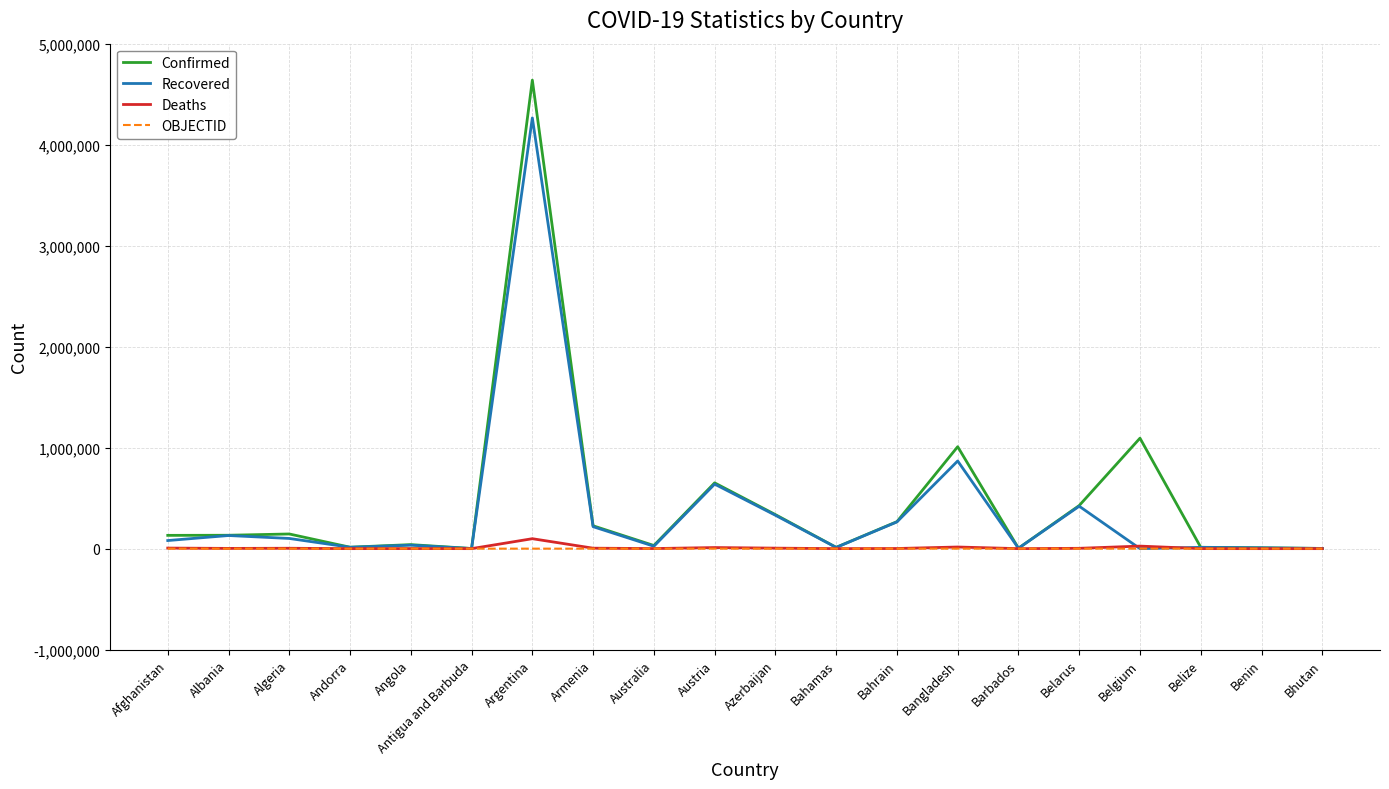

At how many categories does at least one series exceed 964993?

3